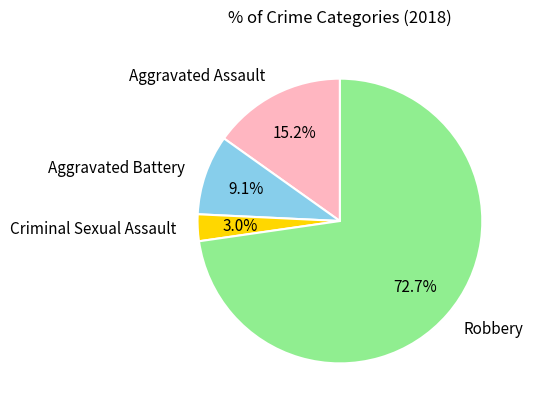

Does Robbery account for over 50% of the chart?

Yes